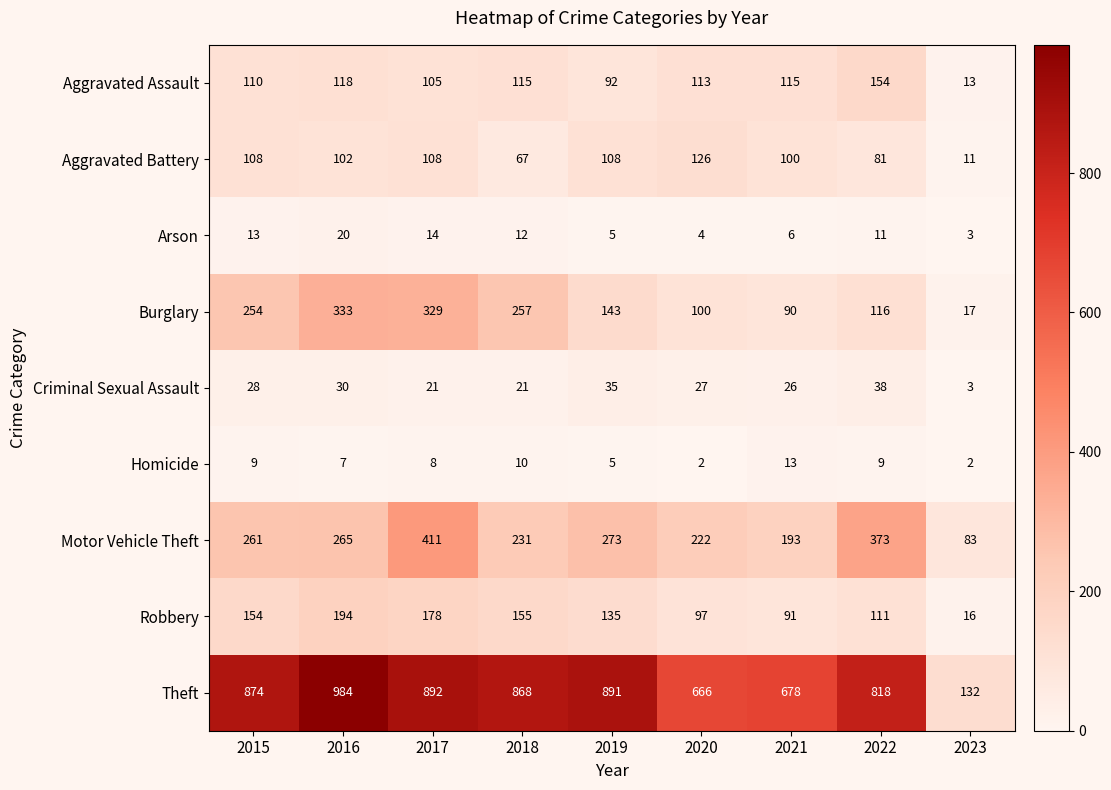

Rank the series by their maximum value, from highest to lowest.

Theft, Motor Vehicle Theft, Burglary, Robbery, Aggravated Assault, Aggravated Battery, Criminal Sexual Assault, Arson, Homicide